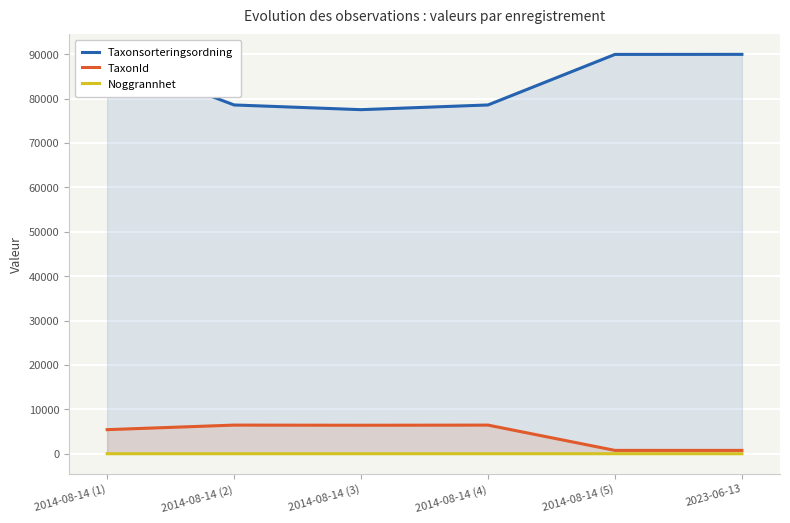

Is the value of TaxonId at 2023-06-13 greater than the value of Noggrannhet at 2014-08-14 (2)?

Yes